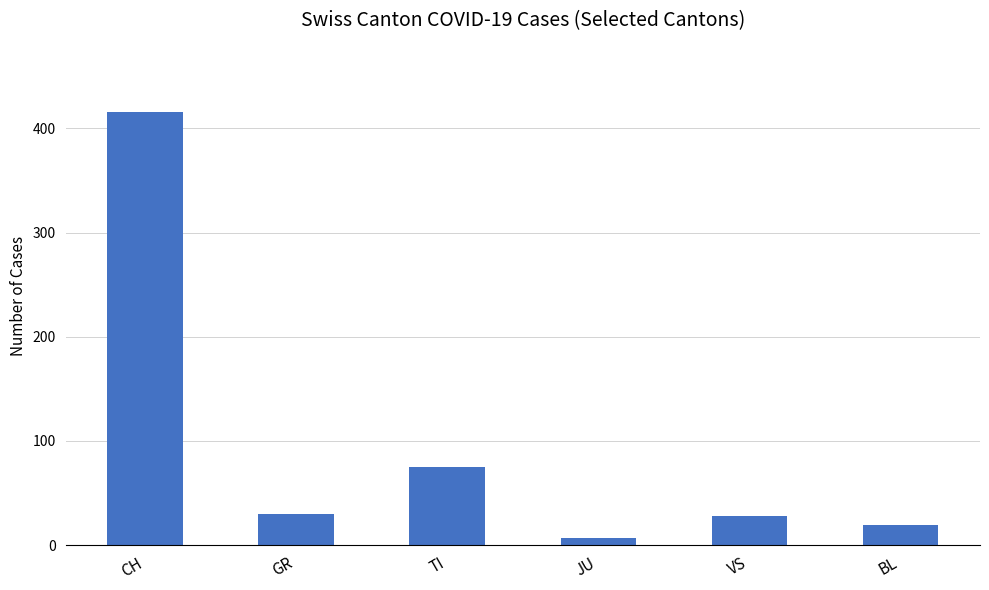

What is the value of the 1st bar from the left?

416